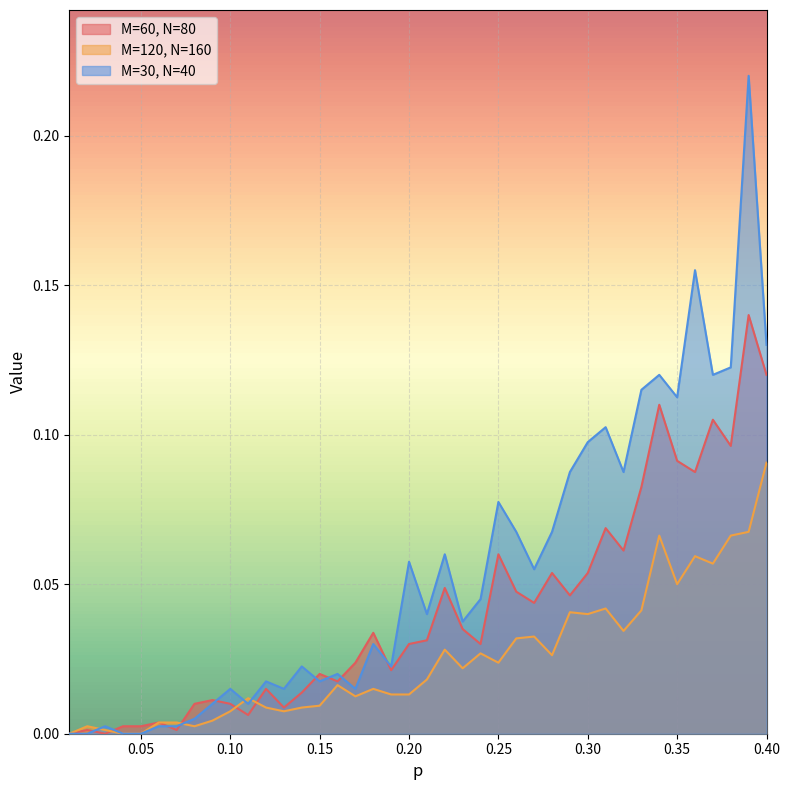

True or false: M=30, N=40 has a value of 0.1 at 0.01.

False